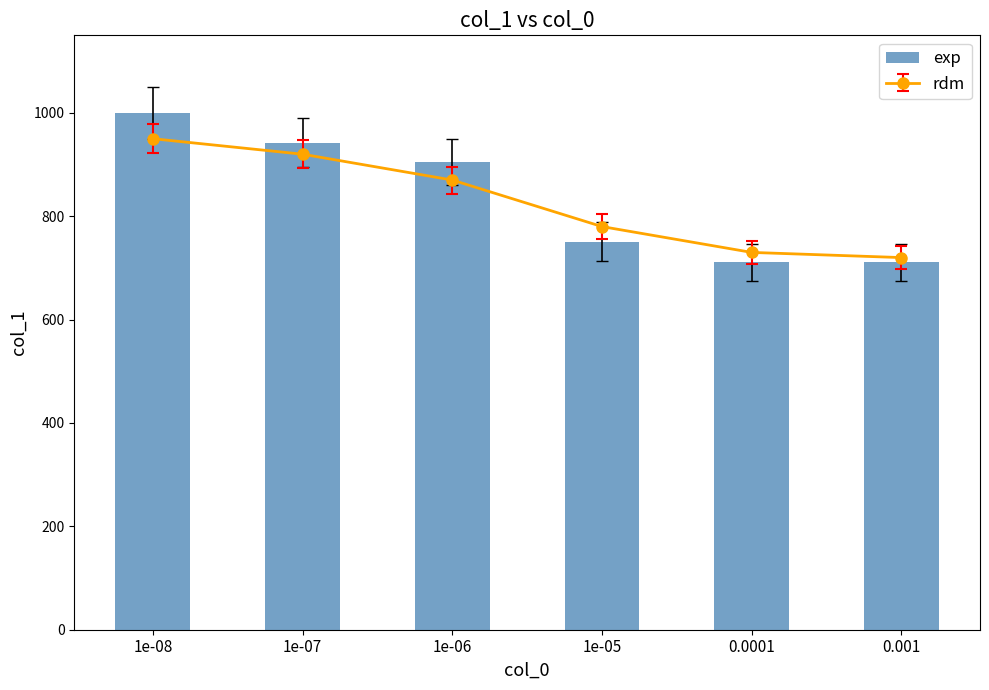

List the labels in order of value, smallest first.

0.0001, 0.001, 1e-05, 1e-06, 1e-07, 1e-08